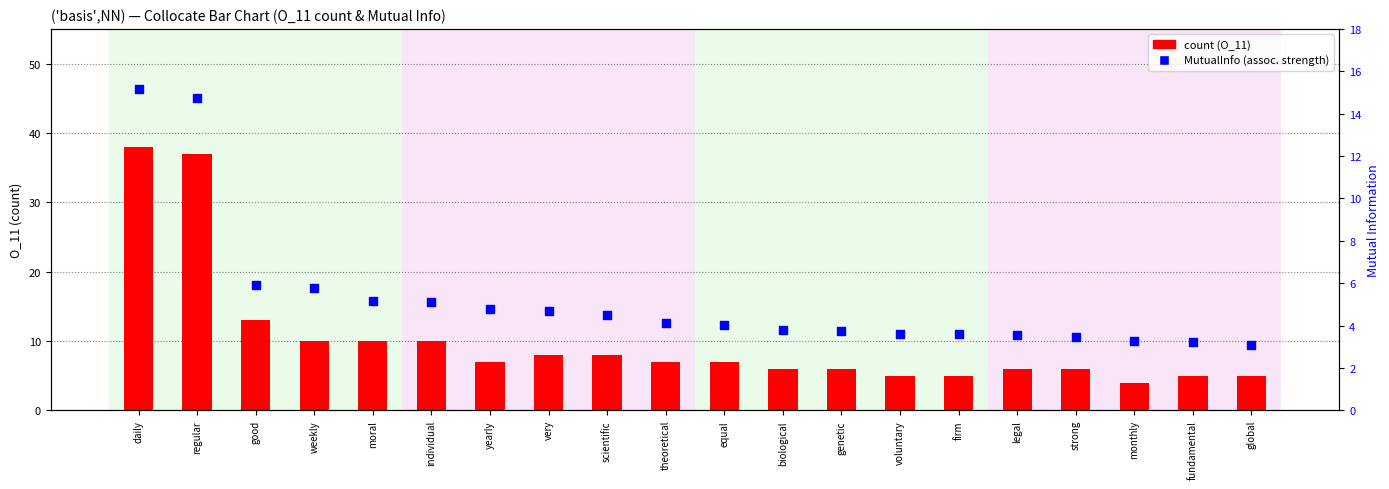

What are all the series names shown in the legend?

count, MutualInfo (assoc. strength)